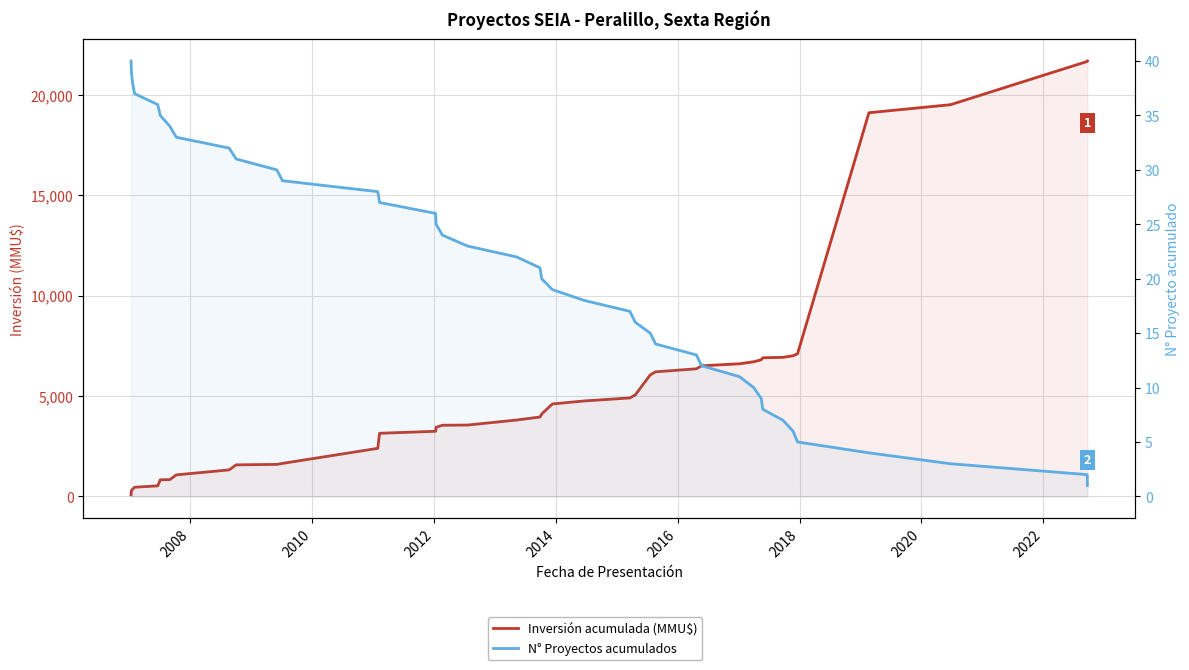

True or false: N° Proyectos acumulados and Inversión acumulada (MMU$) intersect in this chart.

False